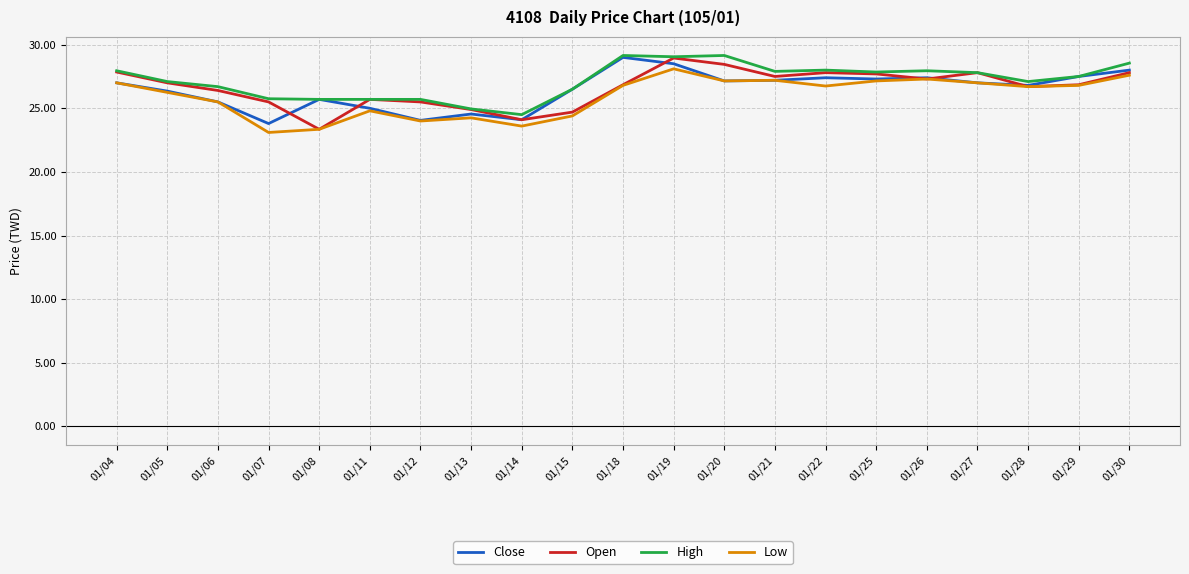

The value of Low at 01/13 is 24.2. True or false?

True